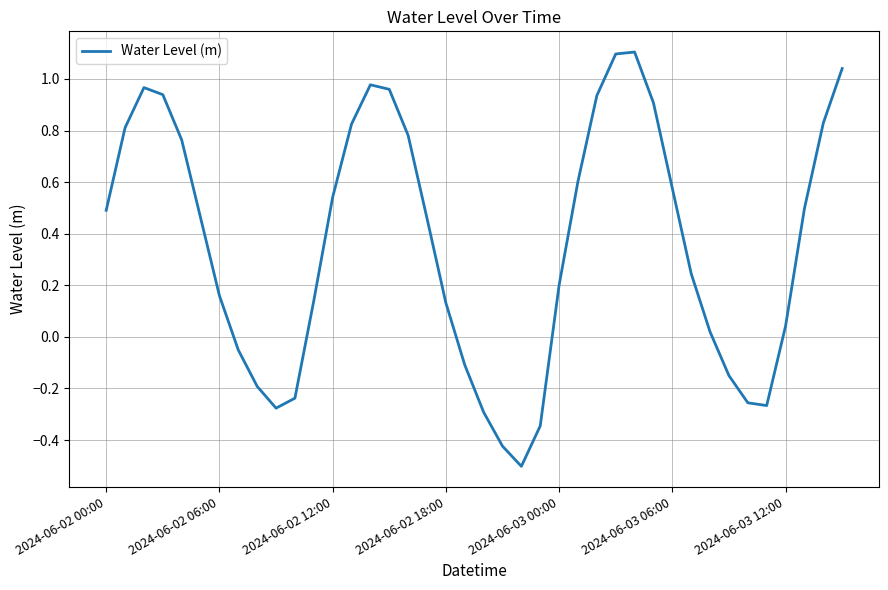

What is the difference between the maximum and minimum values?

1.6